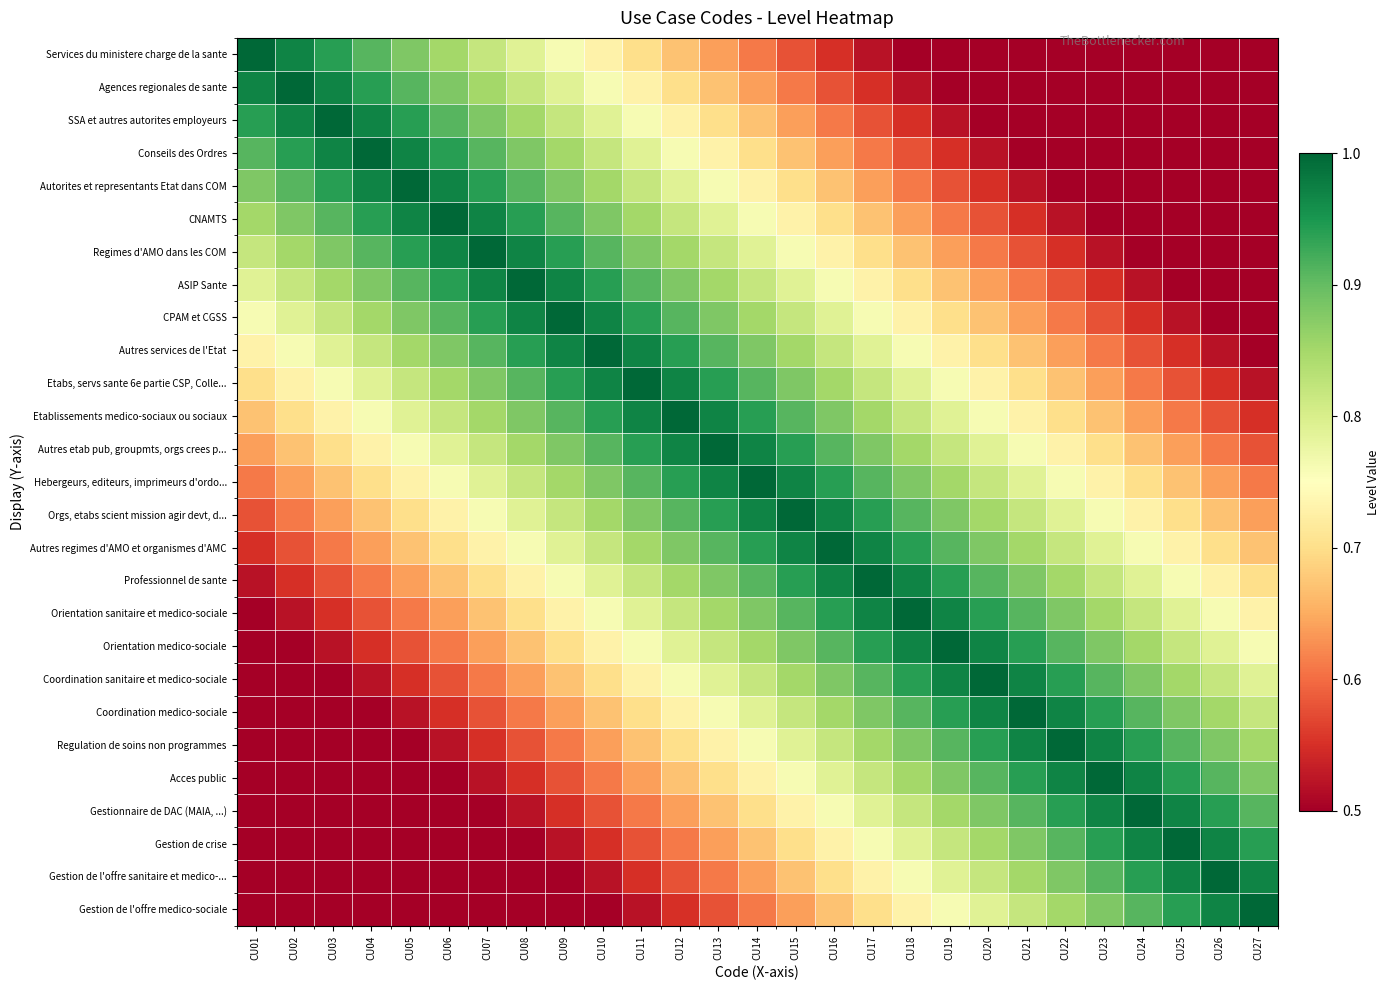

Rank the series at CU27 from highest to lowest value.

Gestion de l'offre medico-sociale, Gestion de l'offre sanitaire et medico-..., Gestion de crise, Gestionnaire de DAC (MAIA, ...), Acces public, Regulation de soins non programmes, Coordination medico-sociale, Coordination sanitaire et medico-sociale, Orientation medico-sociale, Orientation sanitaire et medico-sociale, Professionnel de sante, Autres regimes d'AMO et organismes d'AMC, Orgs, etabs scient mission agir devt, d..., Hebergeurs, editeurs, imprimeurs d'ordo..., Autres etab pub, groupmts, orgs crees p..., Etablissements medico-sociaux ou sociaux, Etabs, servs sante 6e partie CSP, Colle..., Services du ministere charge de la sante, Agences regionales de sante, SSA et autres autorites employeurs, Conseils des Ordres, Autorites et representants Etat dans COM, CNAMTS, Regimes d'AMO dans les COM, ASIP Sante, CPAM et CGSS, Autres services de l'Etat